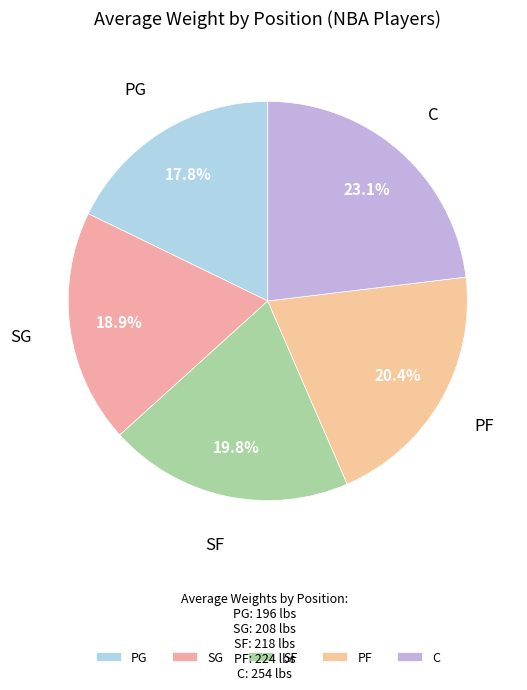

Does SF account for over 50% of the chart?

No